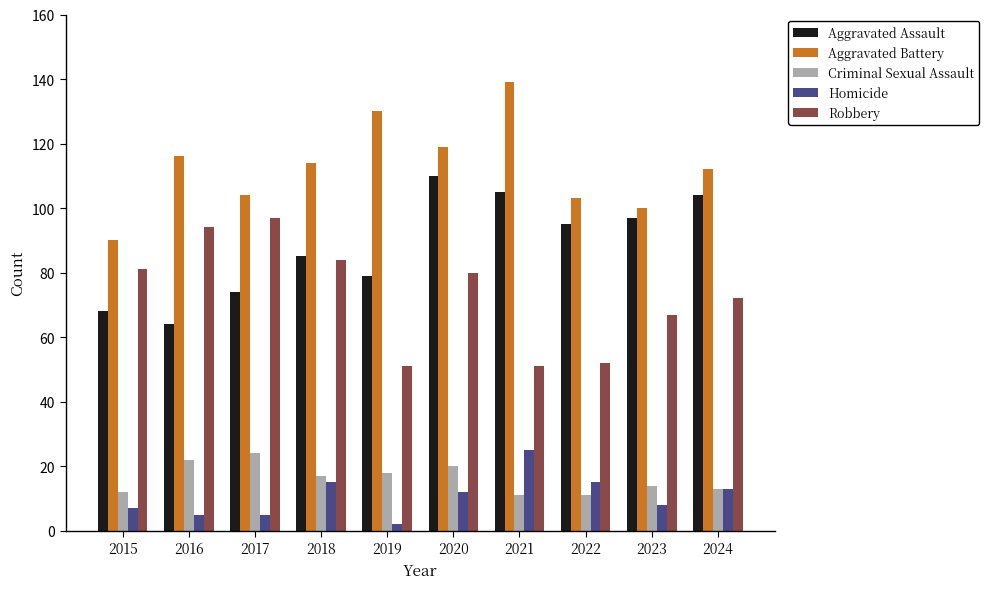

Which category has the highest value in the Homicide series?

2021